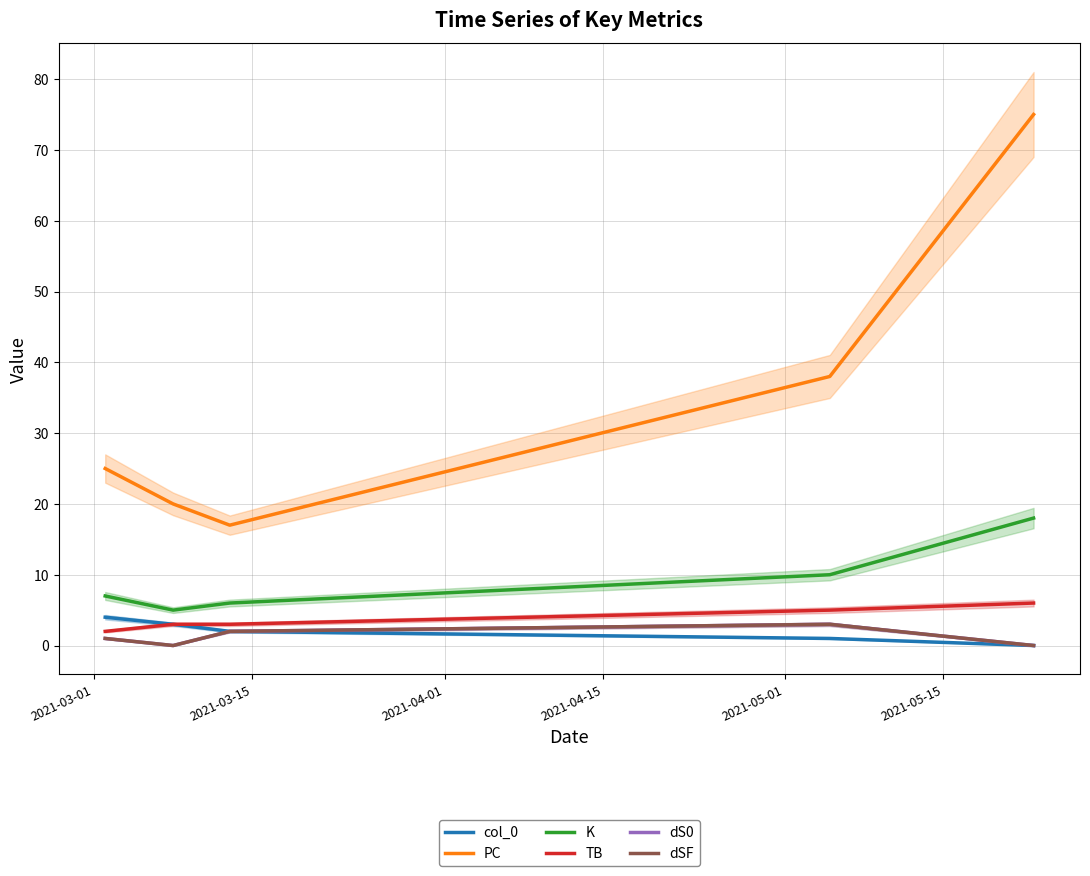

What is the greatest value displayed?

75